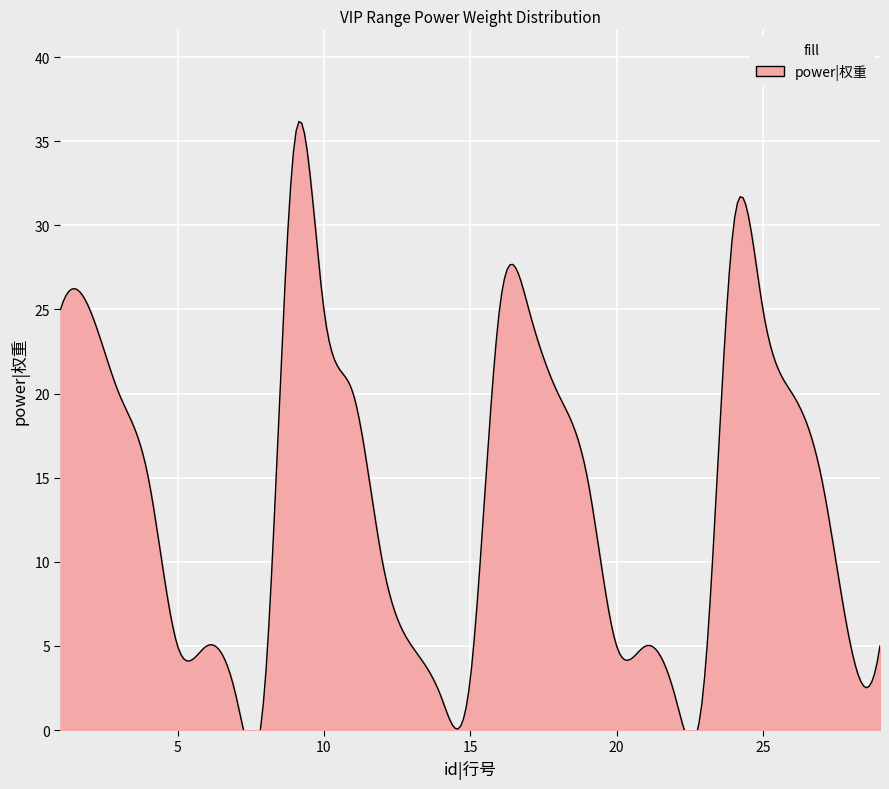

At which category does the chart reach its peak across all series?

9